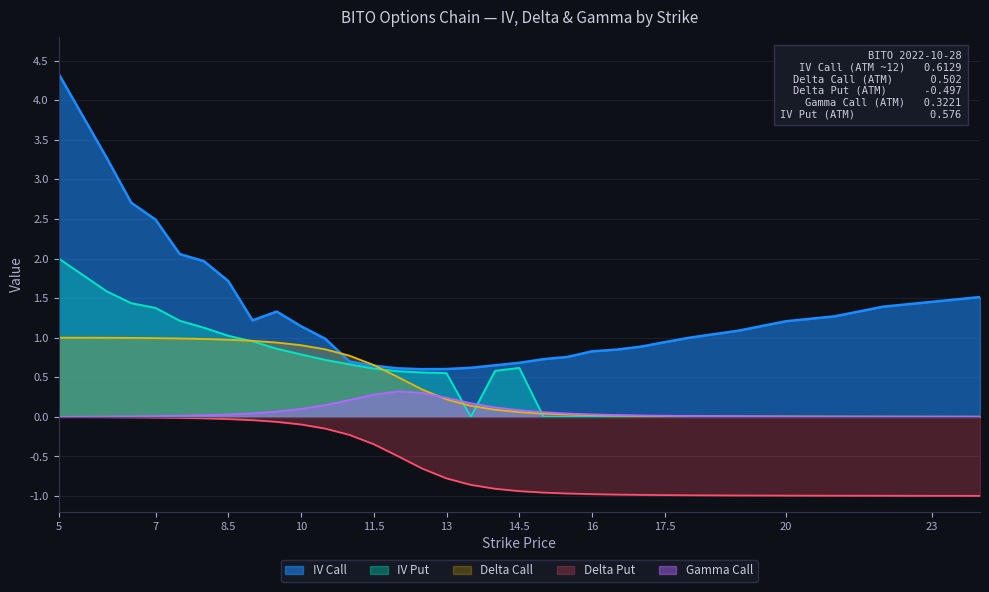

Rank the series at 6 from lowest to highest value.

delta_put, gamma_call, delta_call, iv_put, iv_call